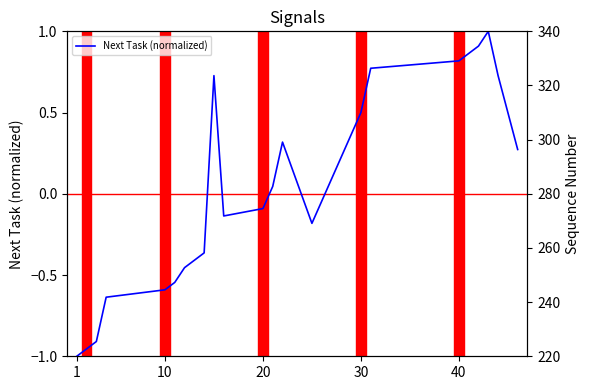

How many interior local valleys (lower than both neighbors) does the data have?

2